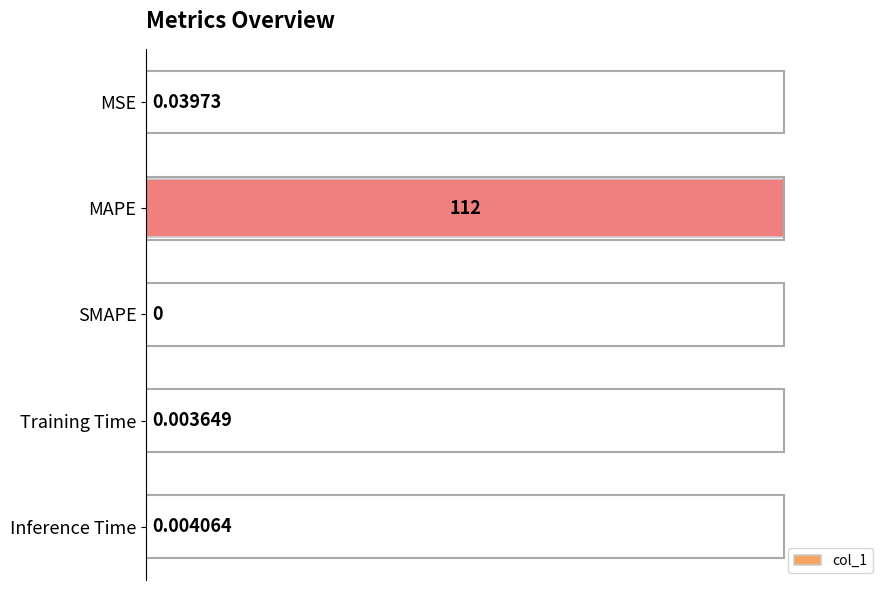

What is the sum of all values?

1.0